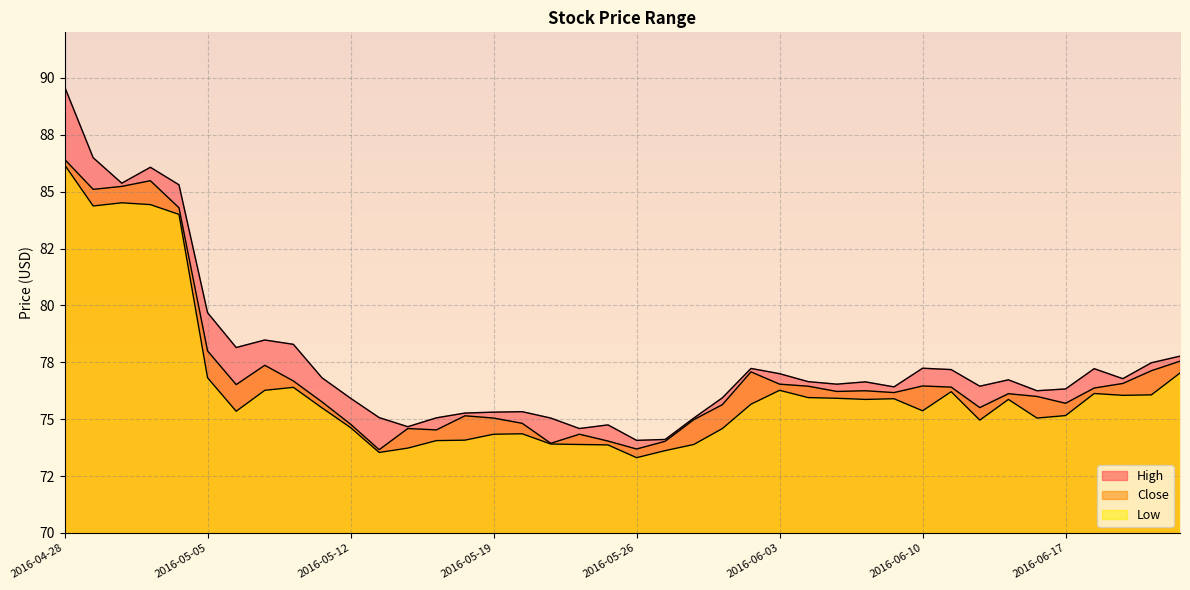

How many series are shown in this chart?

3